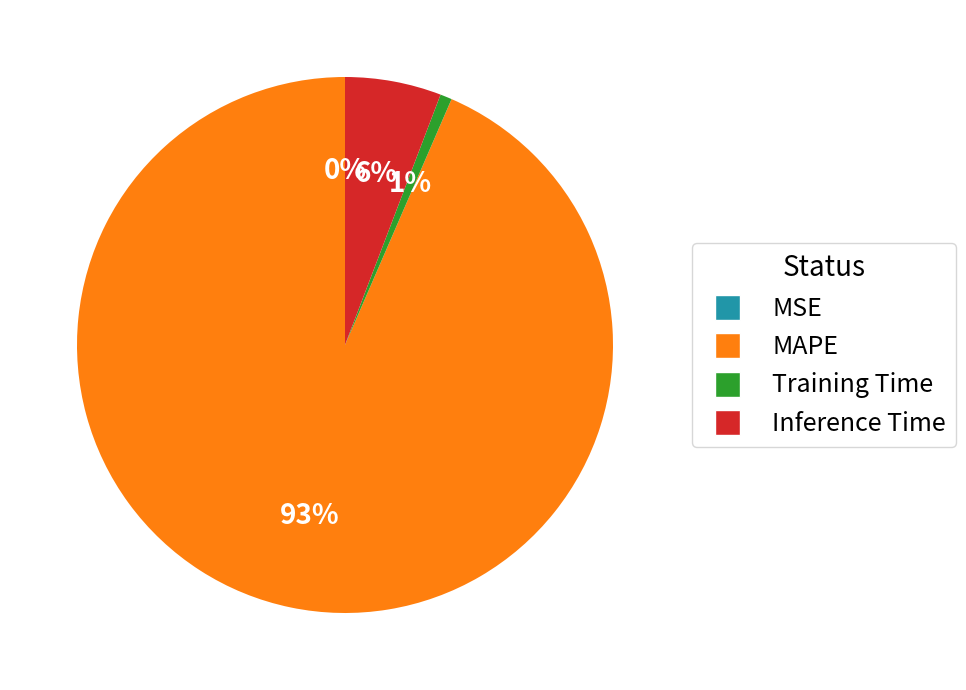

To the nearest percent, what is the difference between the largest and smallest slice percentages?

93%